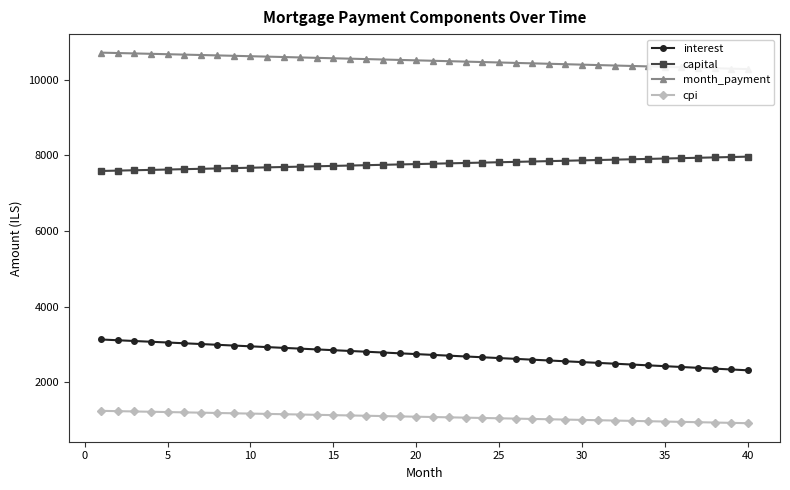

What is the lowest value of the interest series?

2314.5